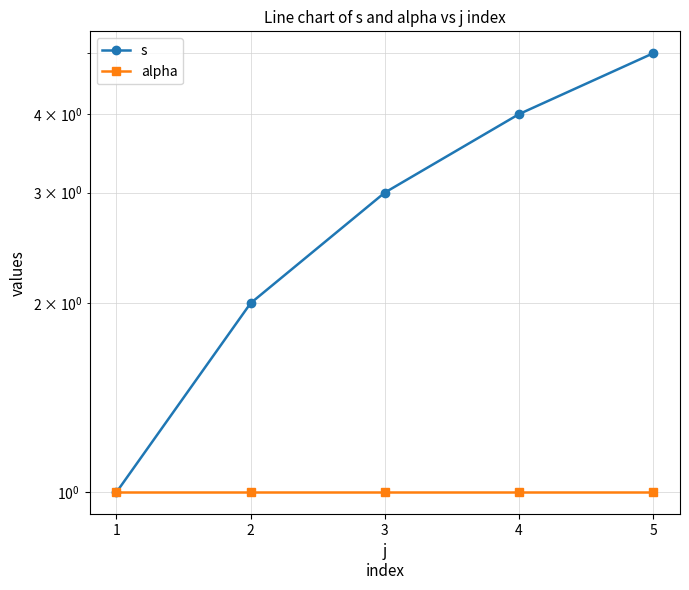

True or false: alpha and s cross at least once.

False